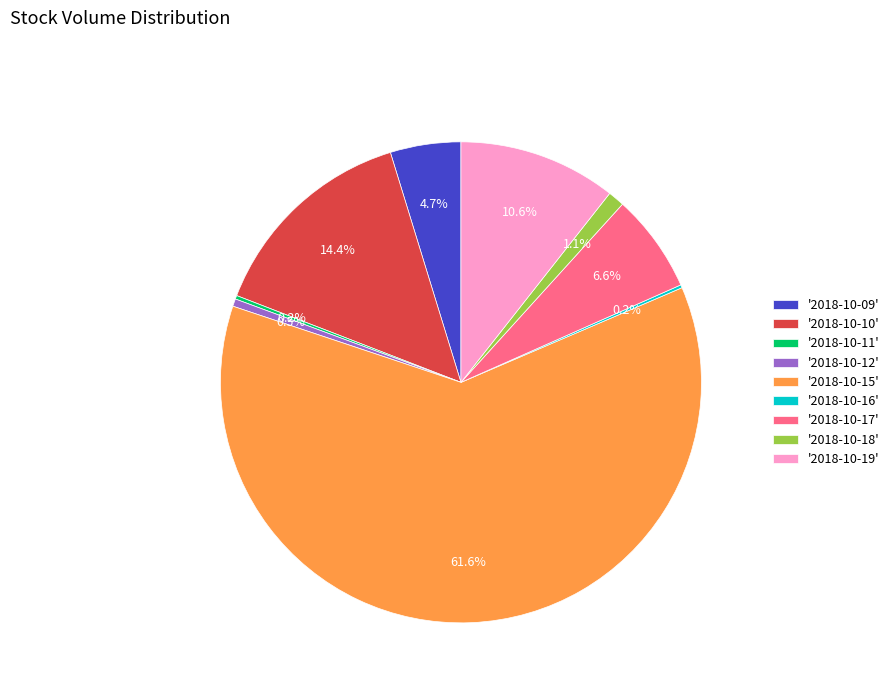

To the nearest percent, what is the average slice percentage?

11%